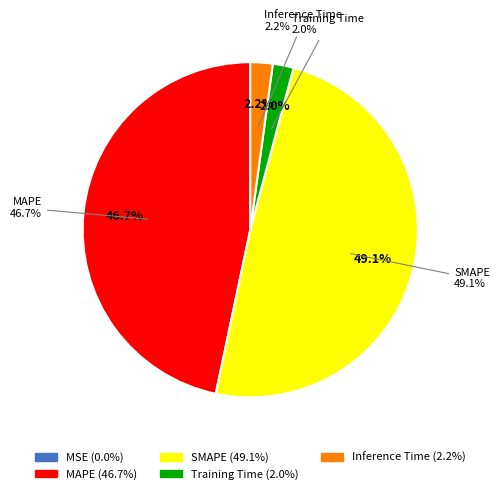

Is SMAPE the majority of the pie?

No